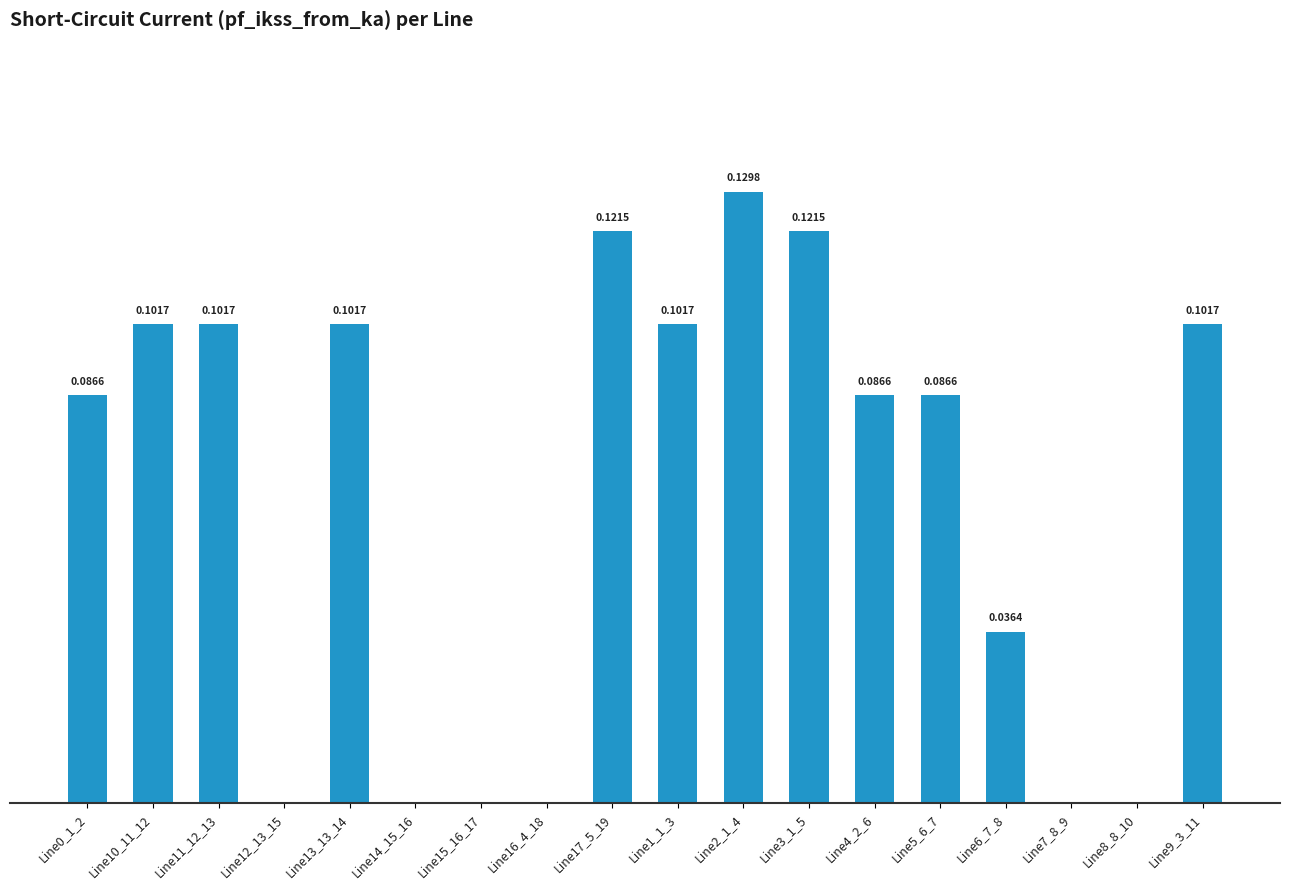

Between Line15_16_17 and Line11_12_13, which is larger?

Line11_12_13